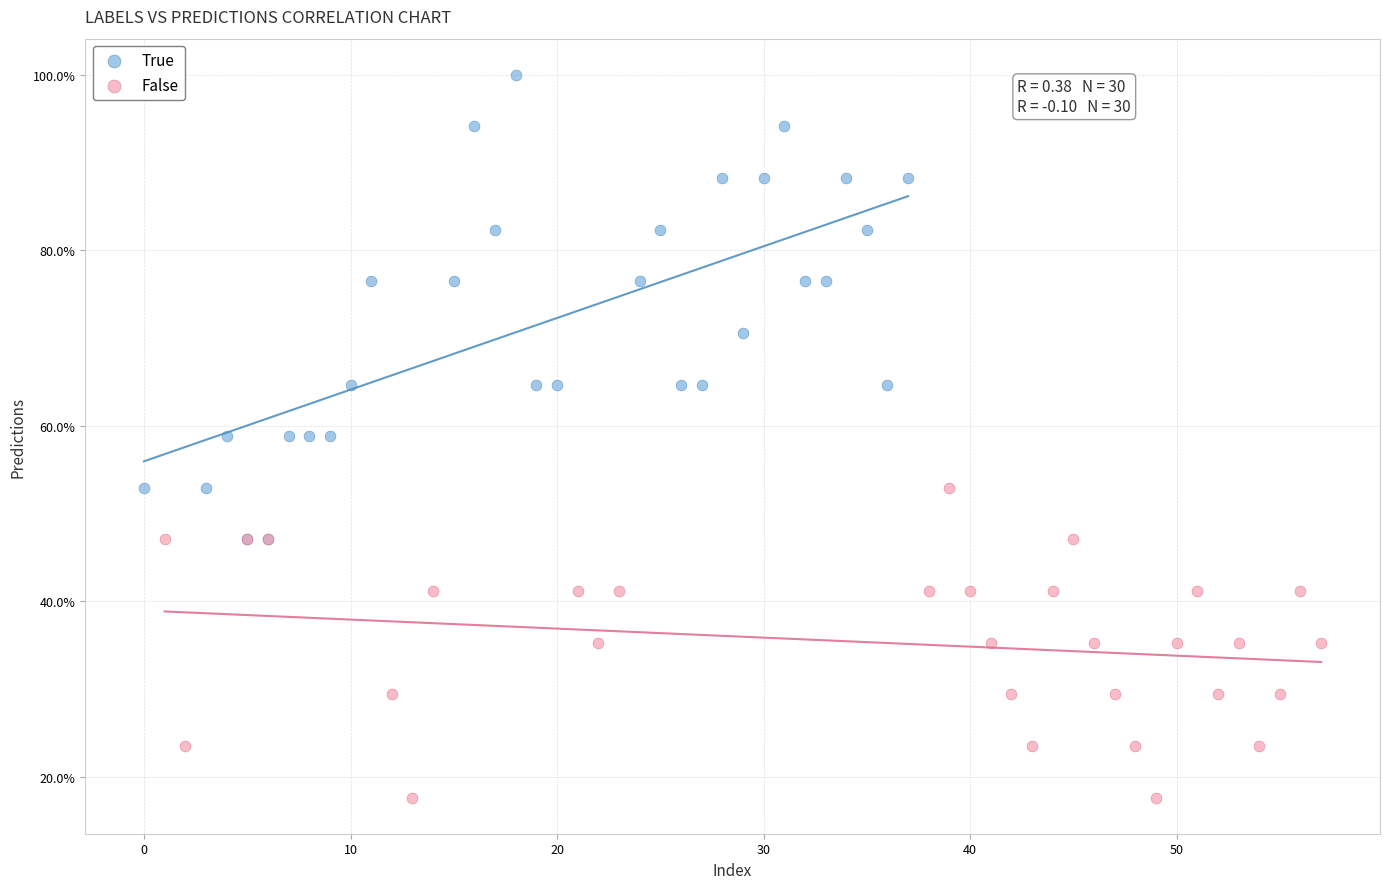

Which series has the largest Y range (max minus min)?

True